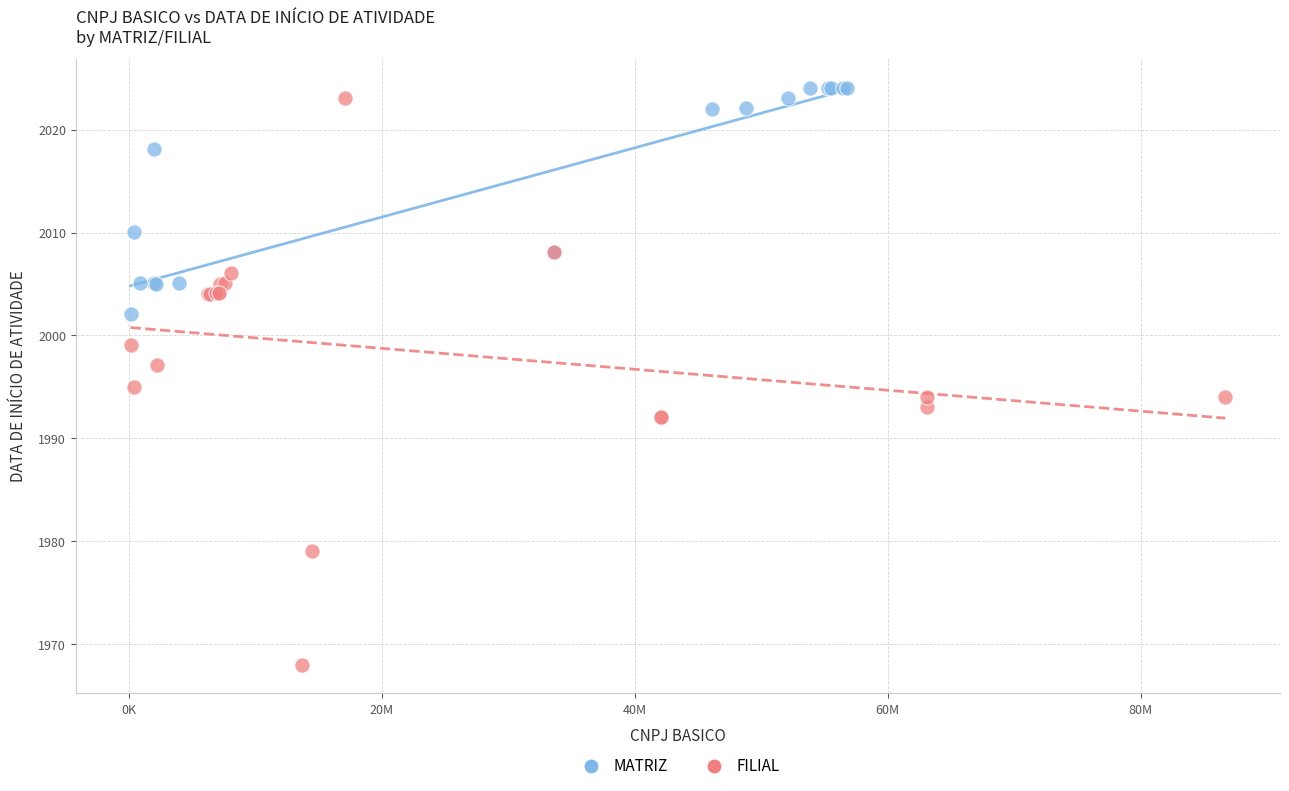

What are all the series names shown in the legend?

MATRIZ, FILIAL